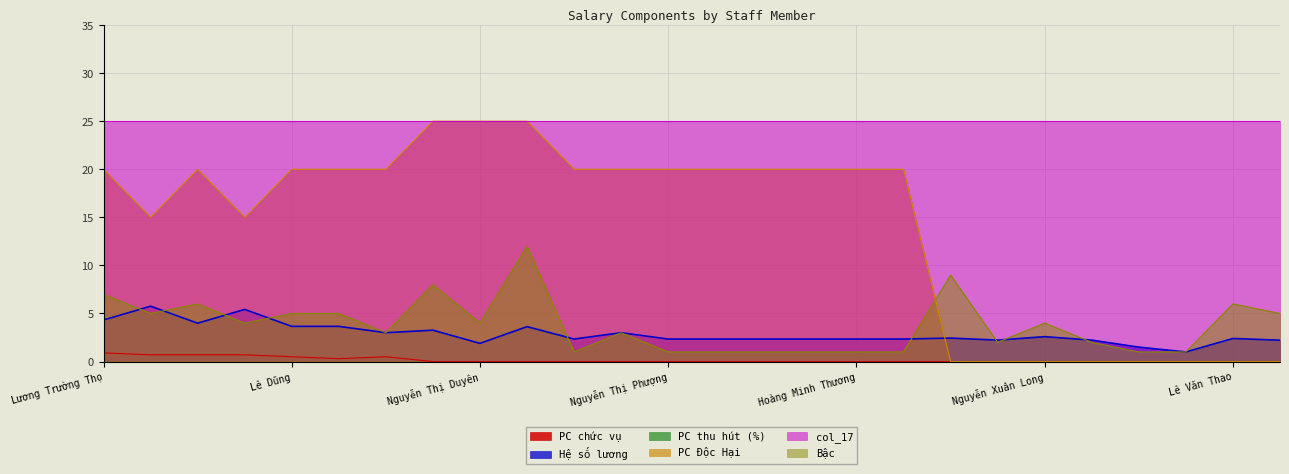

Read the Hệ số lương value at Nguyễn Sỹ Dũng.

2.2